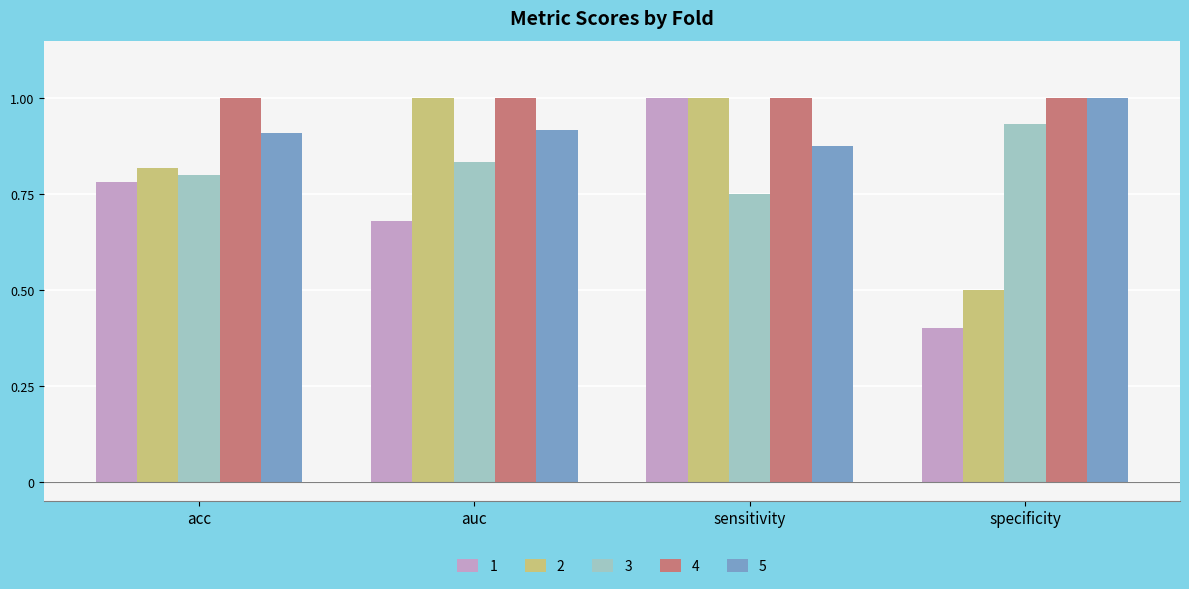

At which category is the sum across all series the highest?

sensitivity